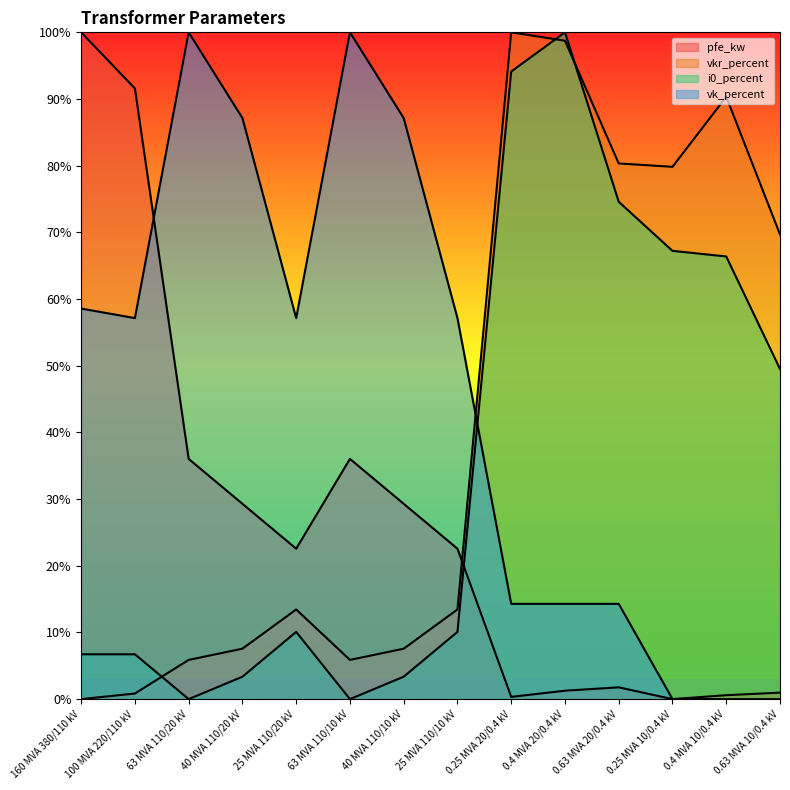

True or false: vk_percent and vkr_percent cross at least once.

True